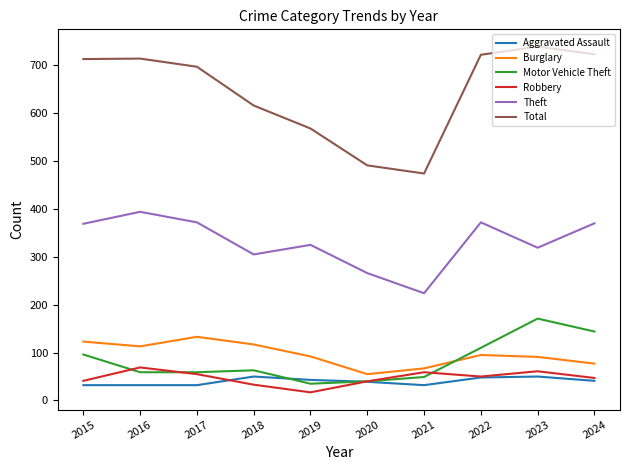

True or false: Aggravated Assault has a value of 32 at 2017.

True